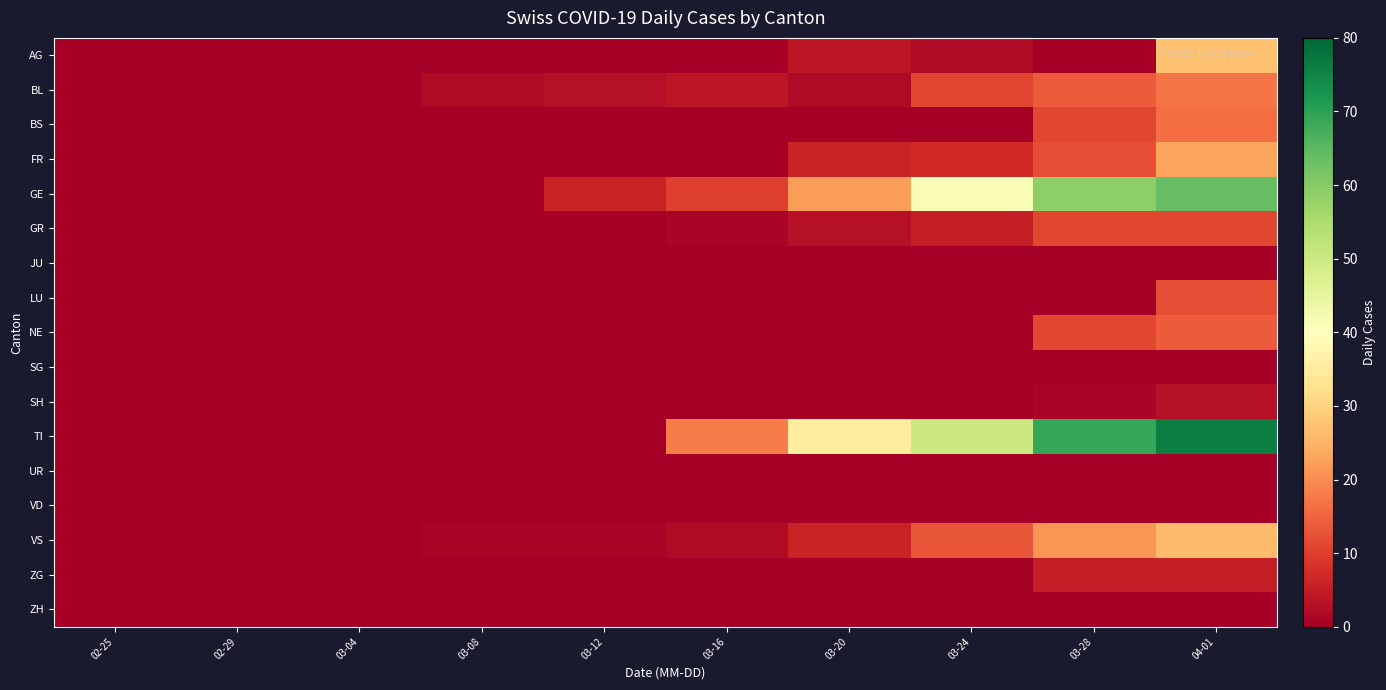

Rank the series by their maximum value, from highest to lowest.

TI, GE, AG, VS, FR, BL, BS, NE, LU, GR, ZG, SH, JU, SG, UR, VD, ZH